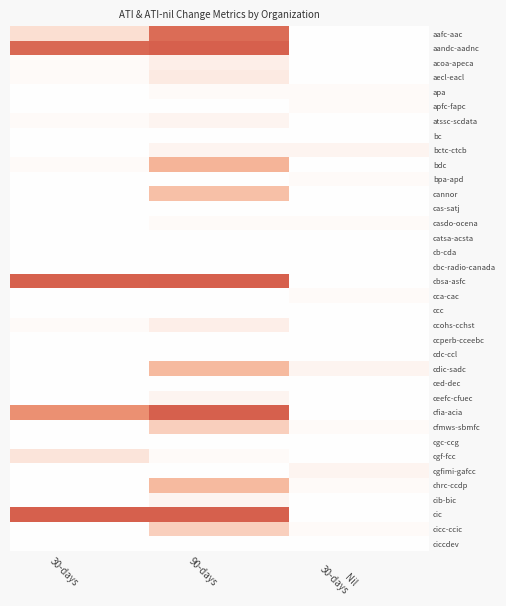

How many categories are shown in the chart?

3